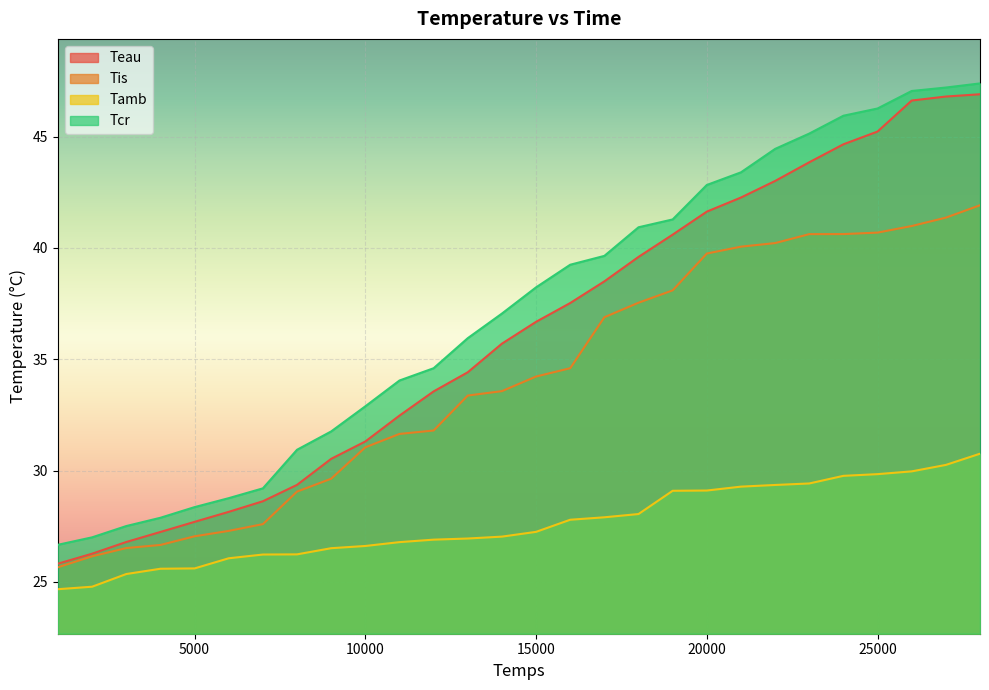

Between 24000 and 28000, which series saw the biggest shift?

Teau